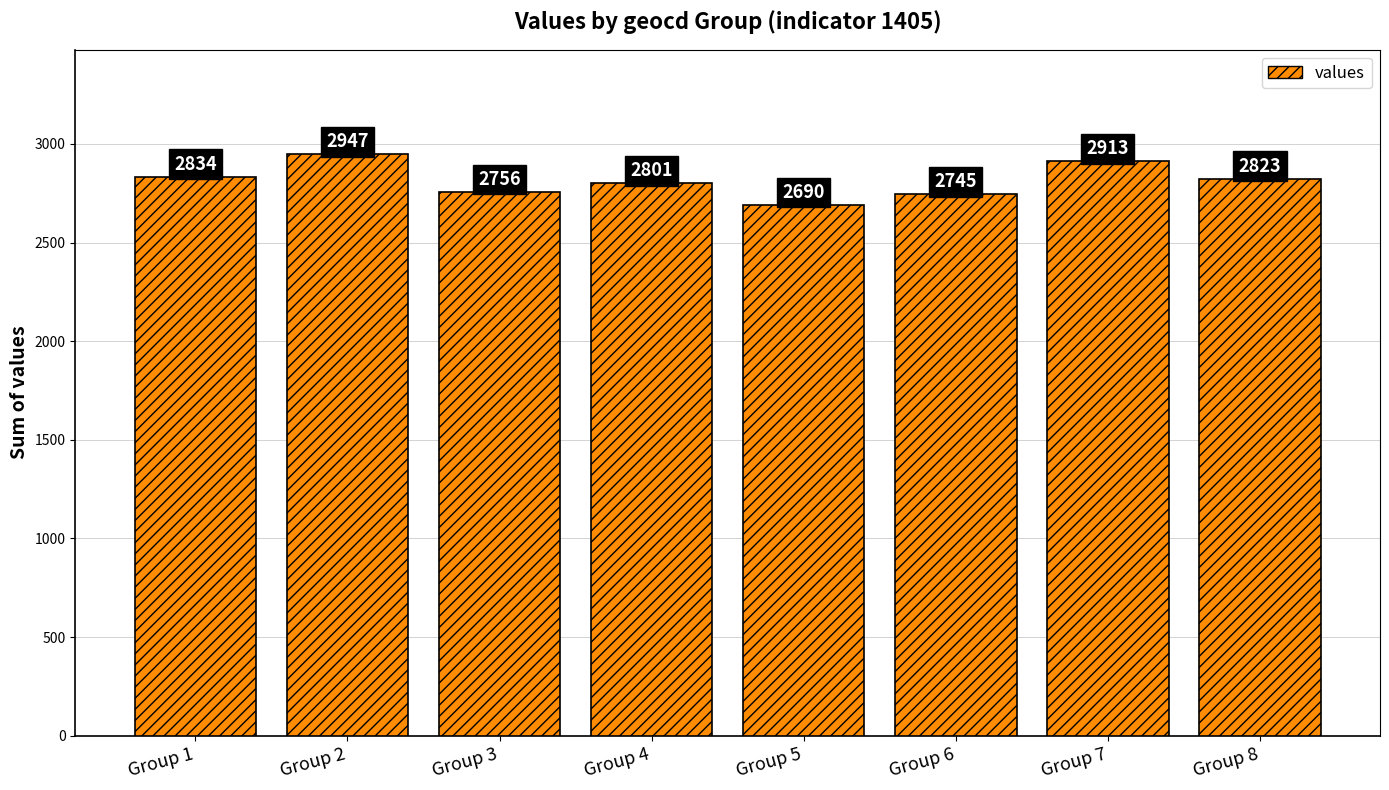

What is the smallest value displayed?

2690